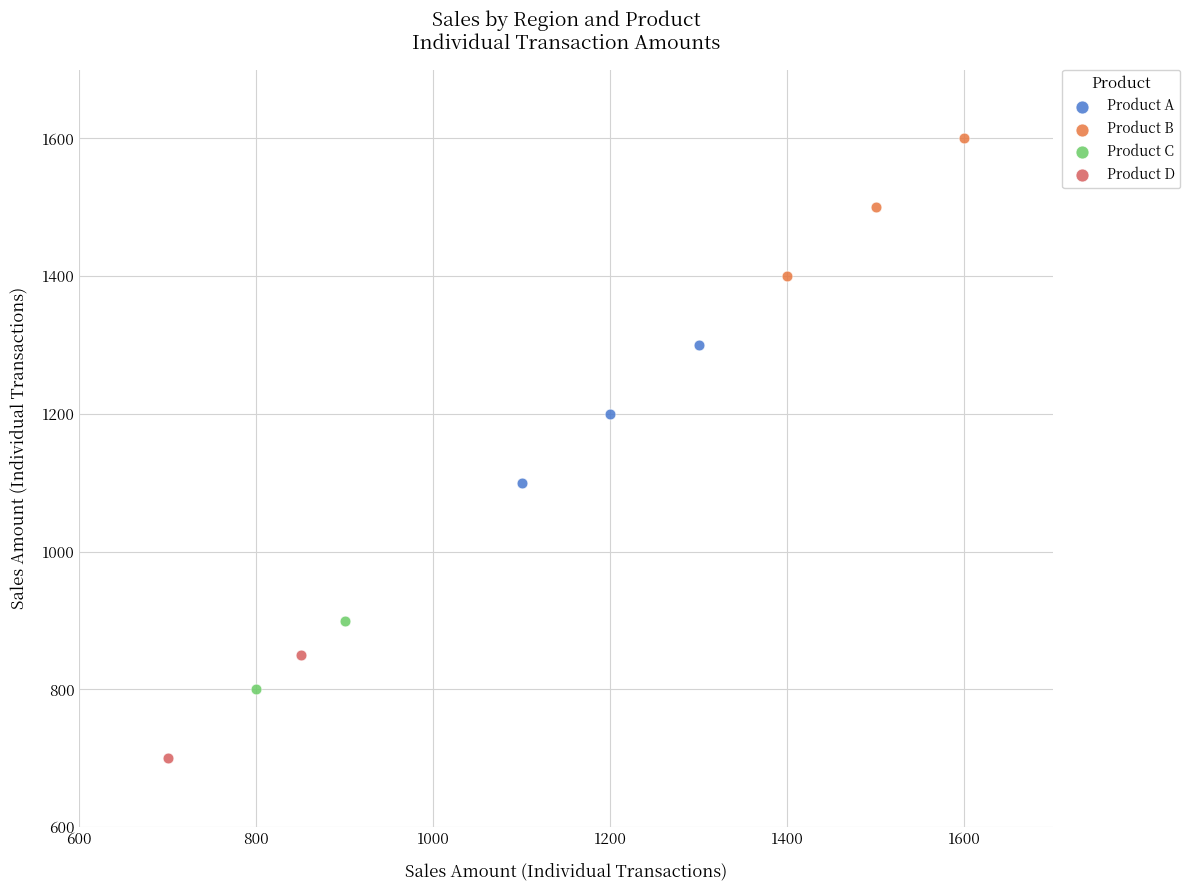

Which series reaches the maximum Y coordinate?

Product B